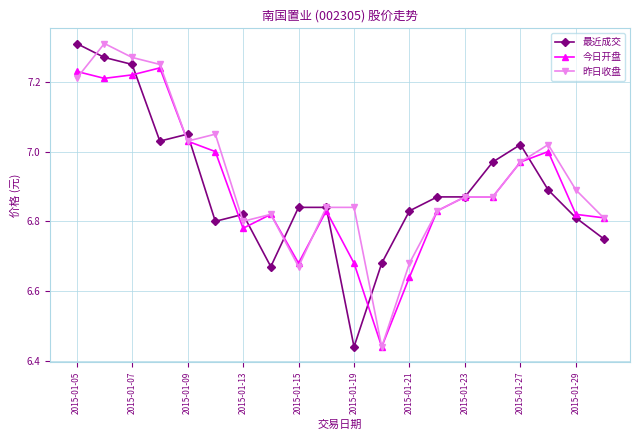

True or false: 今日开盘 has more than 0 interior local peaks.

True